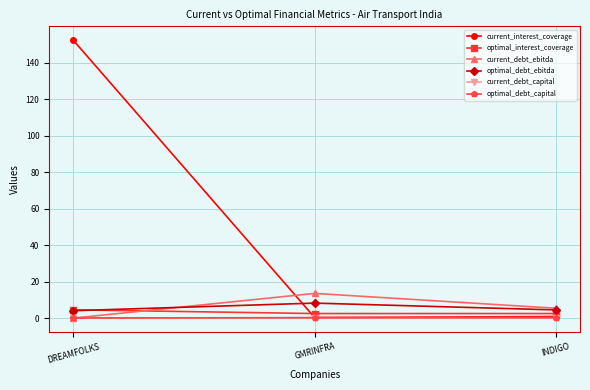

Which series has the largest total across all categories?

current_interest_coverage